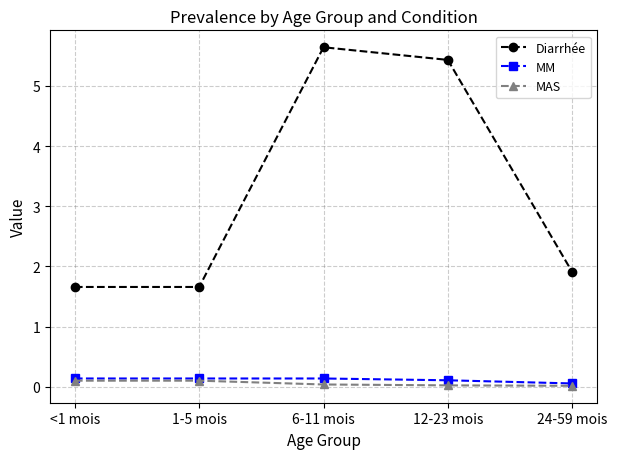

How many MAS values are between 0 and 1?

5